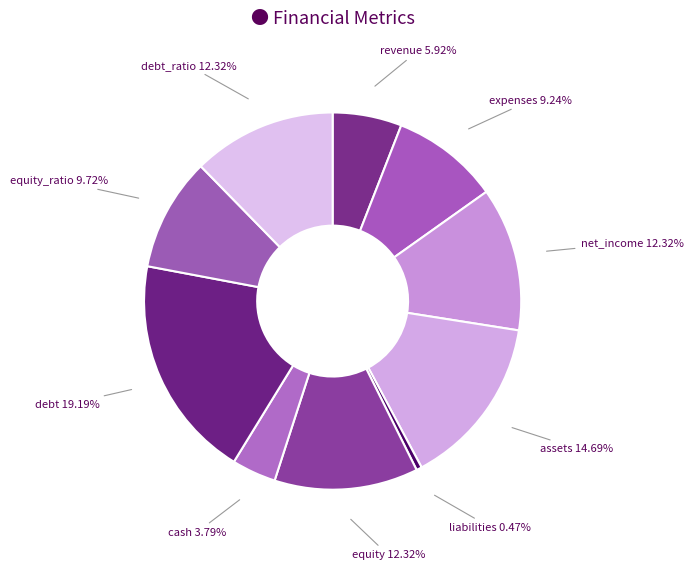

To the nearest percent, what percentage of the pie is debt?

19%